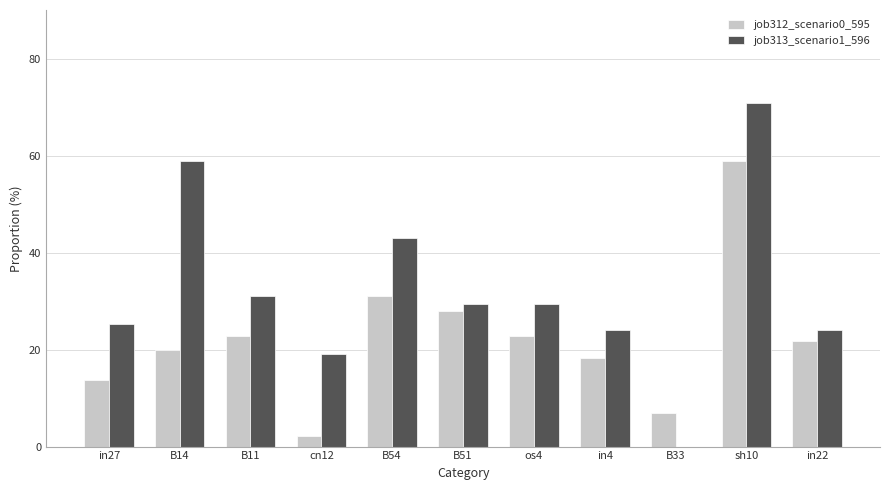

Read the job312_scenario0_595 value at B14.

0.2